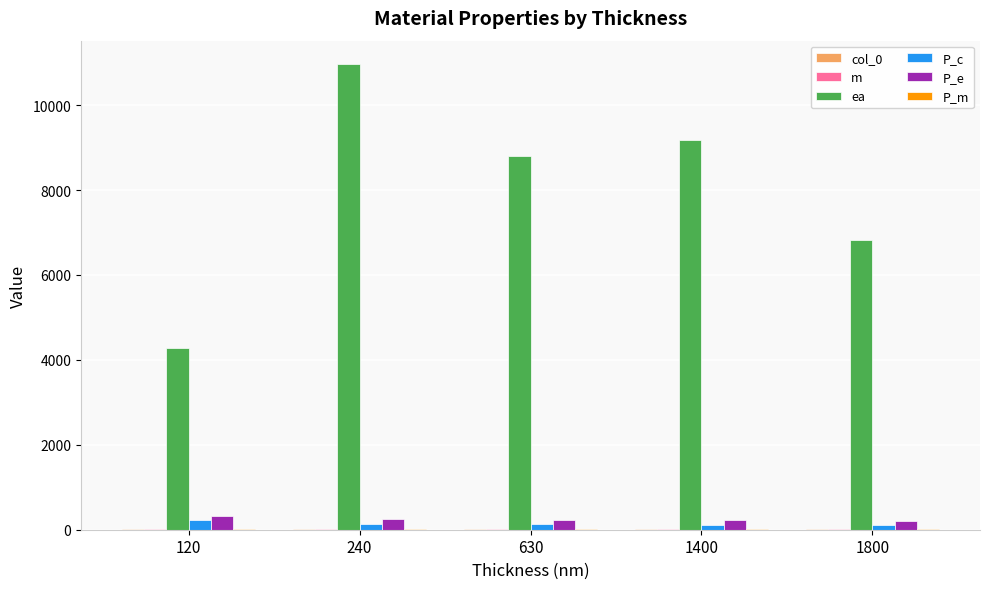

At which category does the chart reach its peak across all series?

240